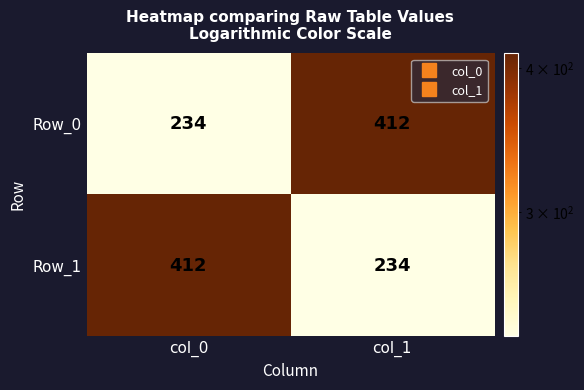

What is the difference between the highest and lowest values at col_1?

178